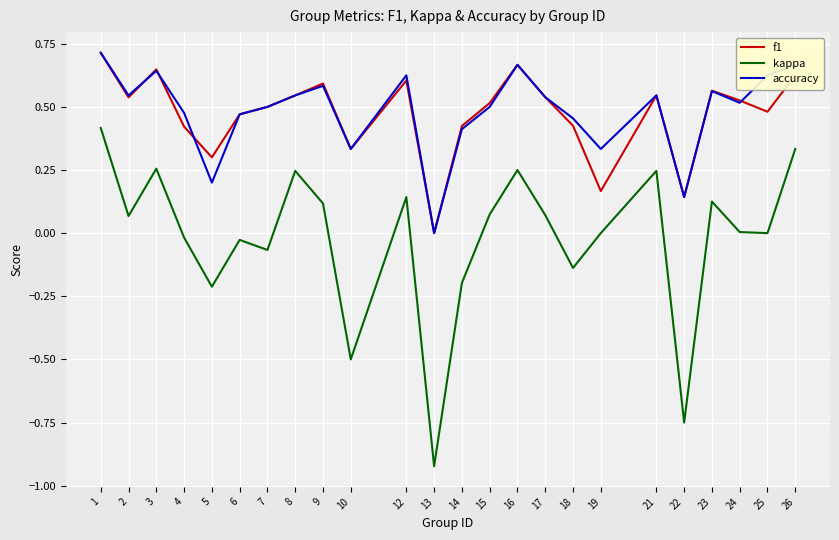

True or false: kappa and f1 intersect in this chart.

False